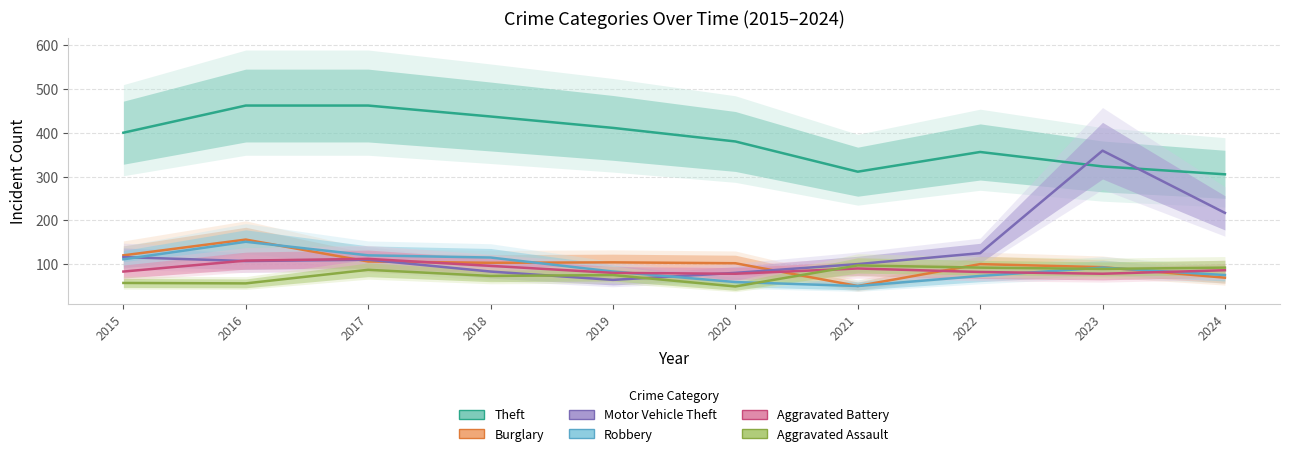

True or false: Aggravated Battery has a value of 133 at 2019.

False